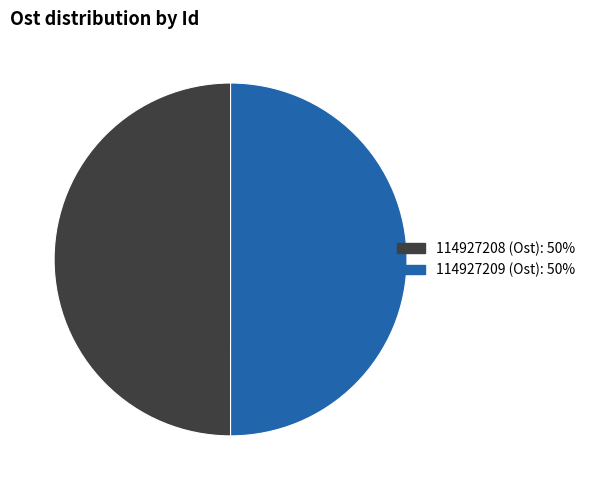

How many slices are in this pie chart?

2